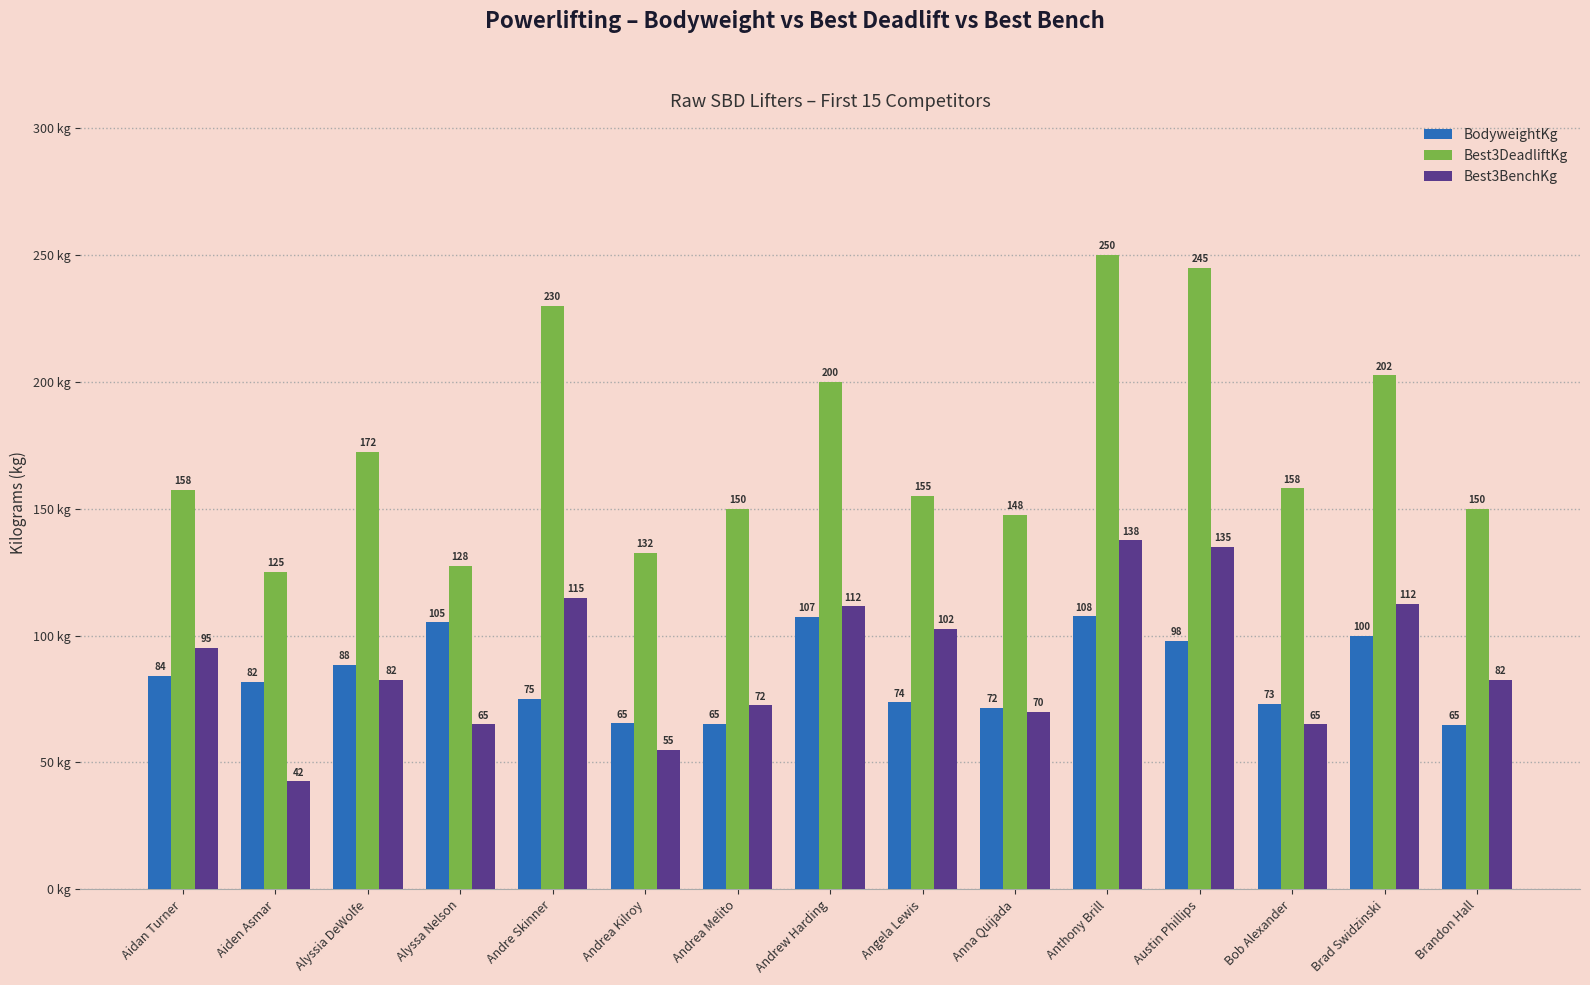

Between Andrew Harding and Anthony Brill, which series saw the biggest shift?

Best3DeadliftKg